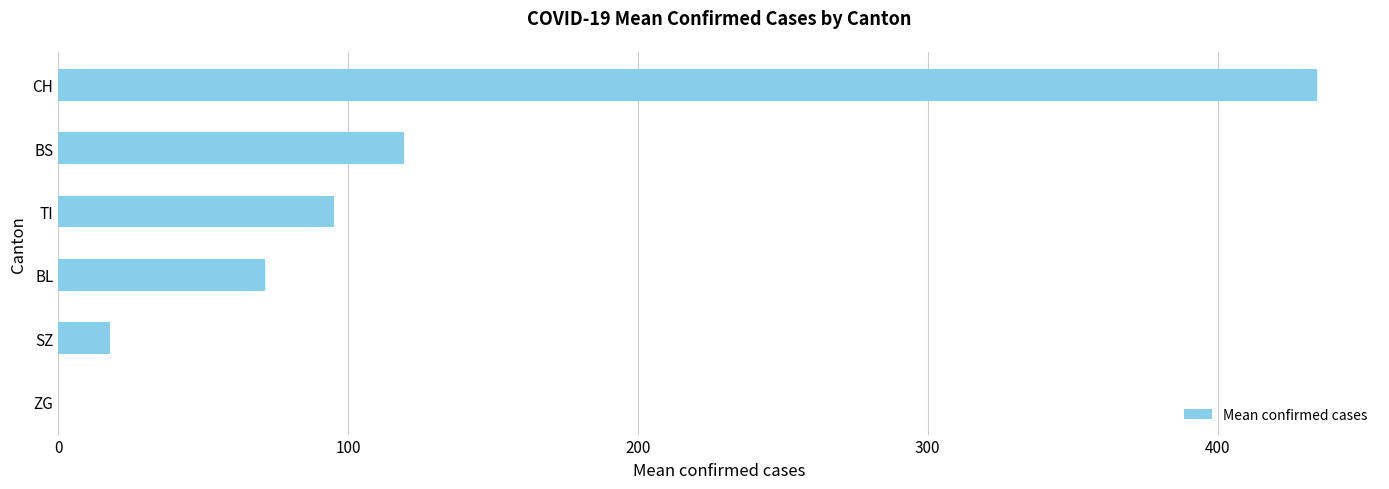

What is the sum of the values at SZ and TI?

113.0